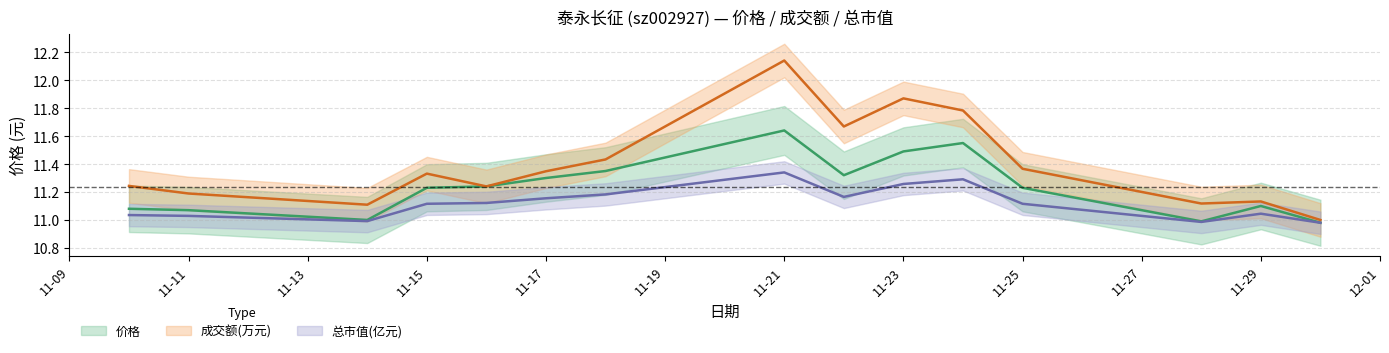

What is the value of the 总市值(亿元) point at the 8th from the left?

11.3